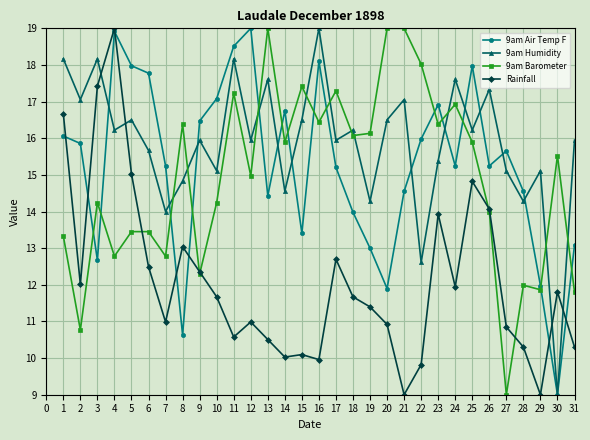

How many lines are shown in the chart?

4